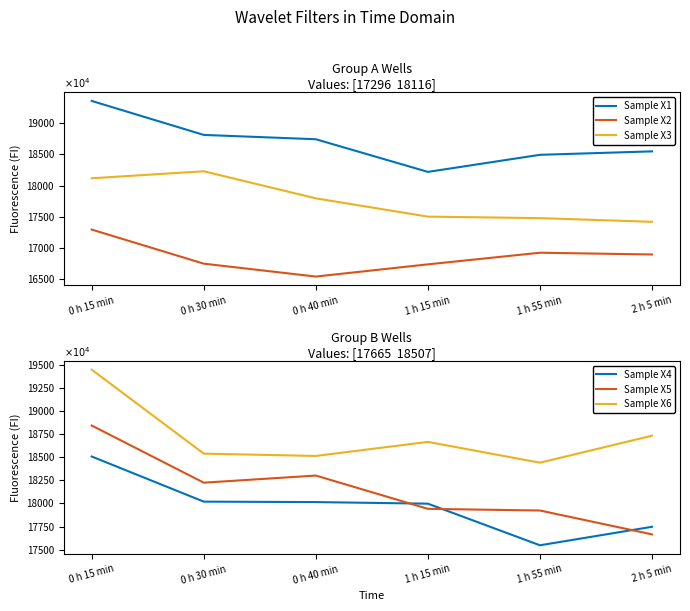

What is the difference between the Sample X2 values at 1 h 15 min and 2 h 5 min?

158